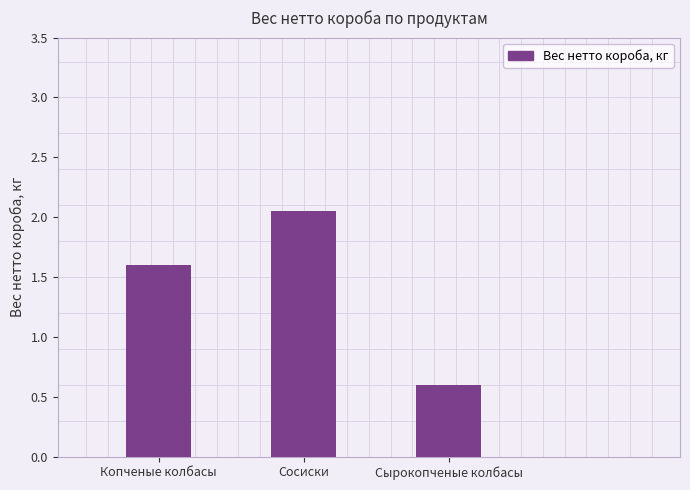

What position from the left is Сырокопченые колбасы?

3